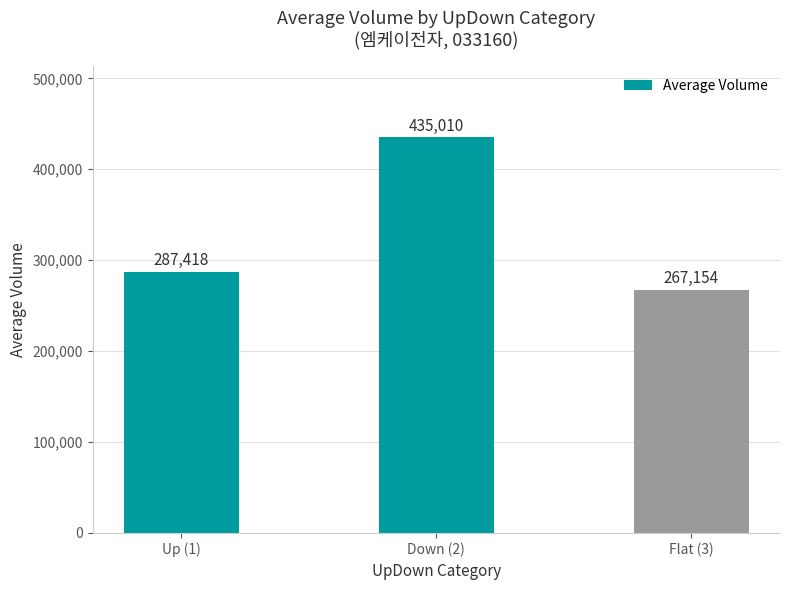

What is the change in value from Down (2) to Flat (3)?

-167856